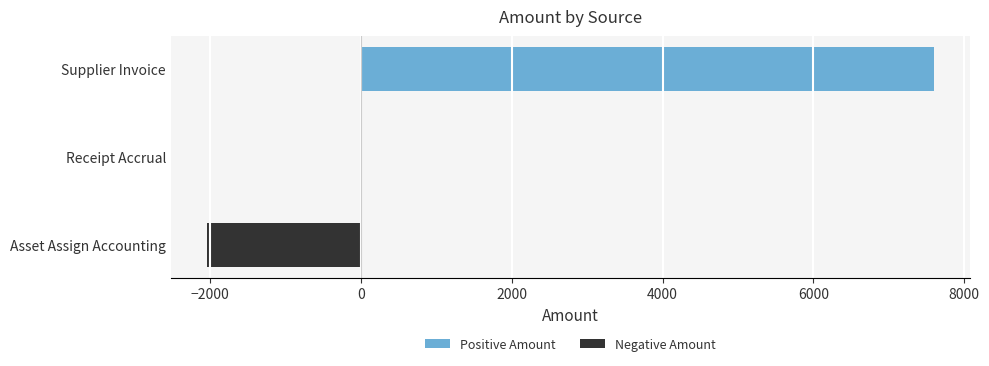

Rank the series by their average value, from lowest to highest.

Negative Amount, Positive Amount